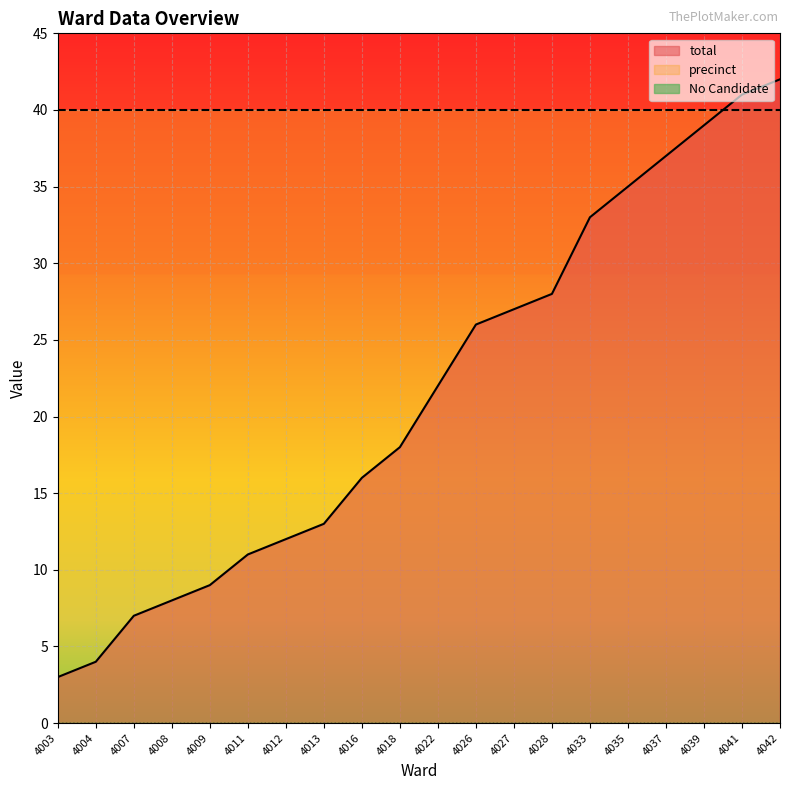

True or false: total and No Candidate intersect in this chart.

False